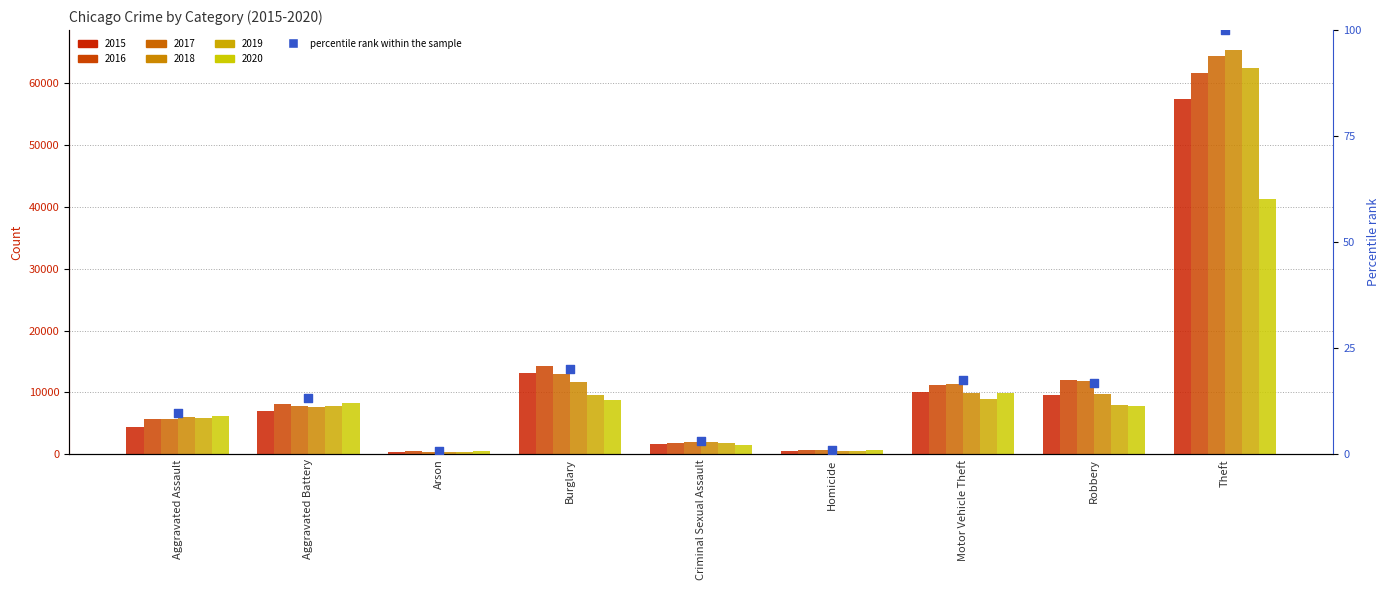

What is the change in value from Arson to Motor Vehicle Theft?

+16.7